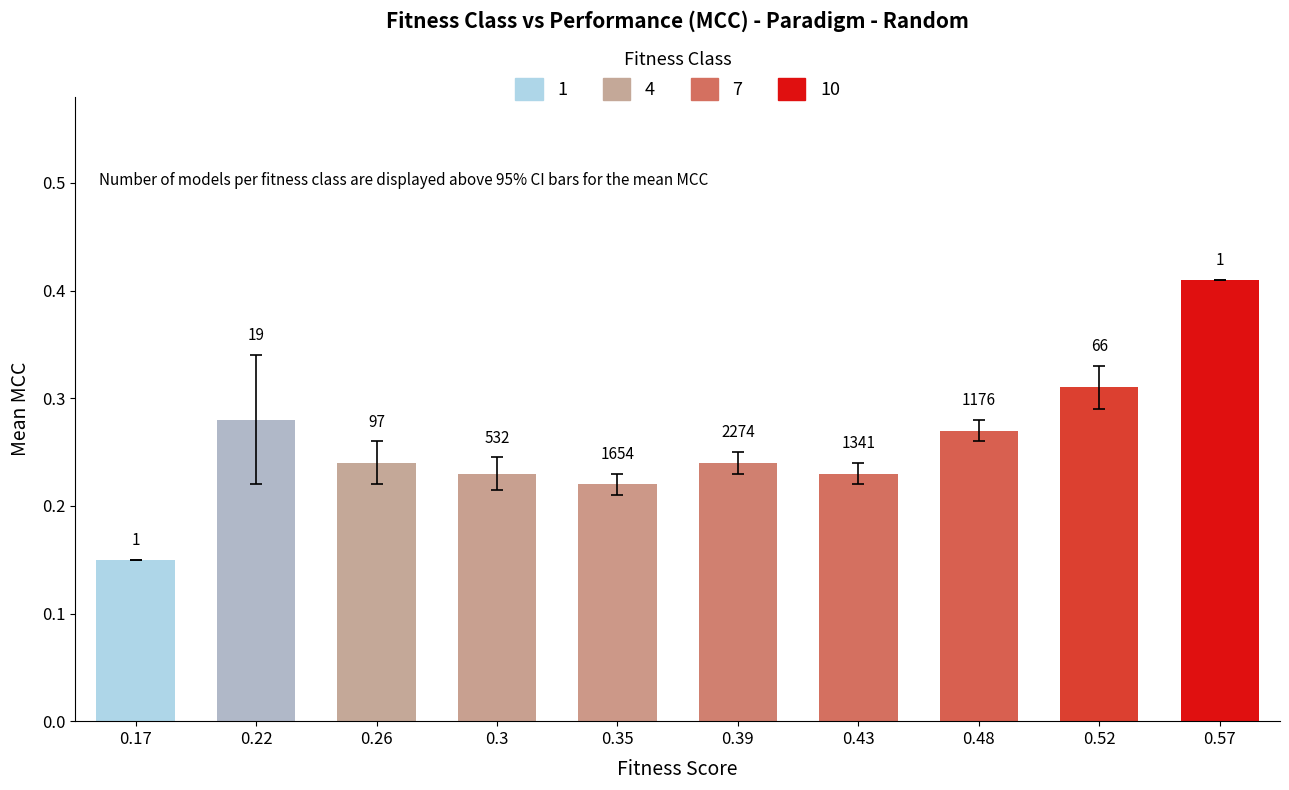

Reading left to right, what are all the values shown in this chart?

0.17=0.1	0.22=0.3	0.26=0.2	0.3=0.2	0.35=0.2	0.39=0.2	0.43=0.2	0.48=0.3	0.52=0.3	0.57=0.4